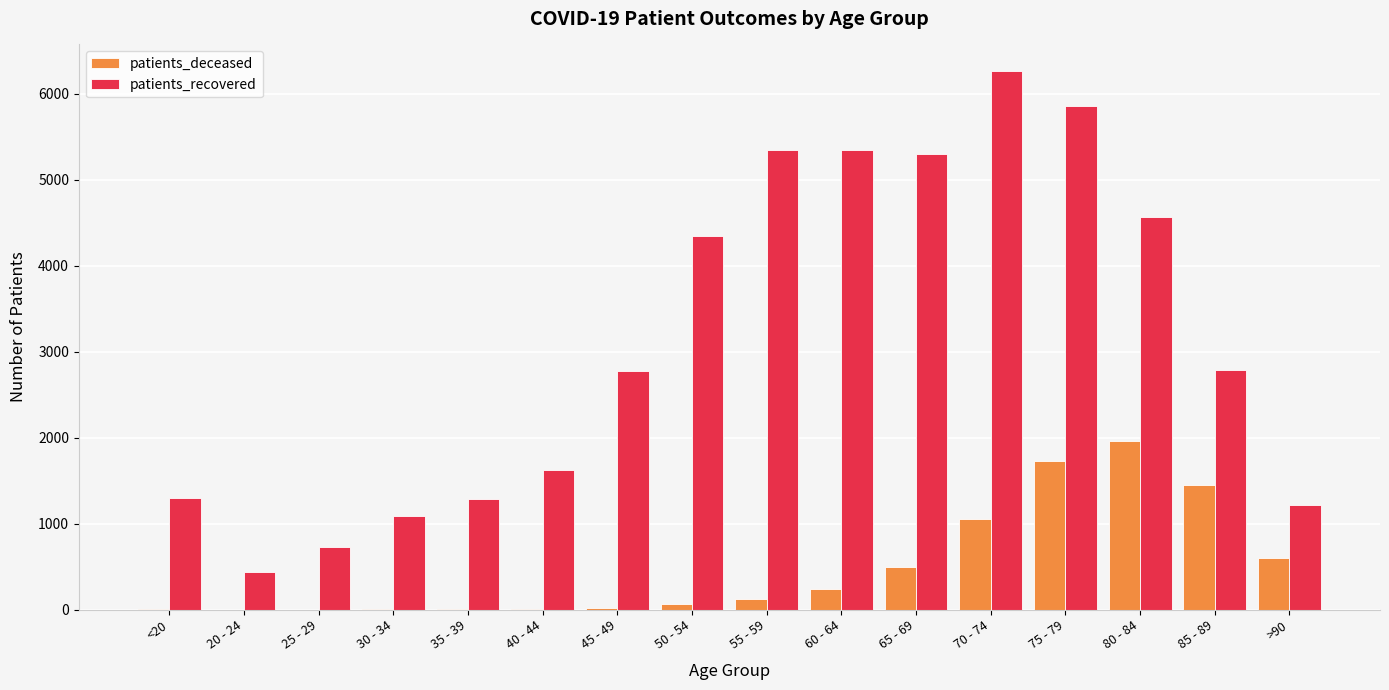

What value does the patients_deceased series have at 20 - 24?

3